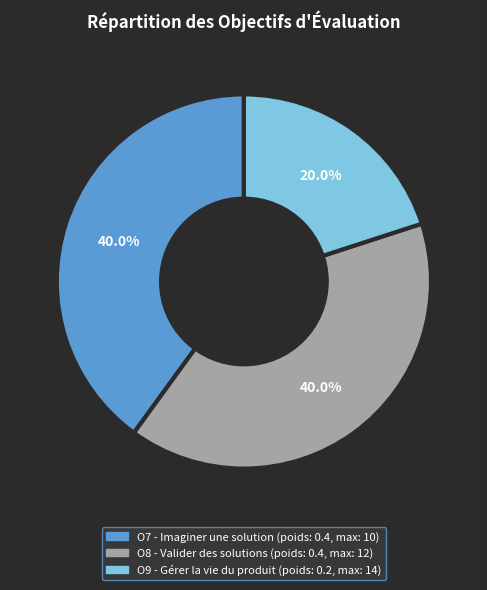

Is there any slice that represents more than half of the pie?

No